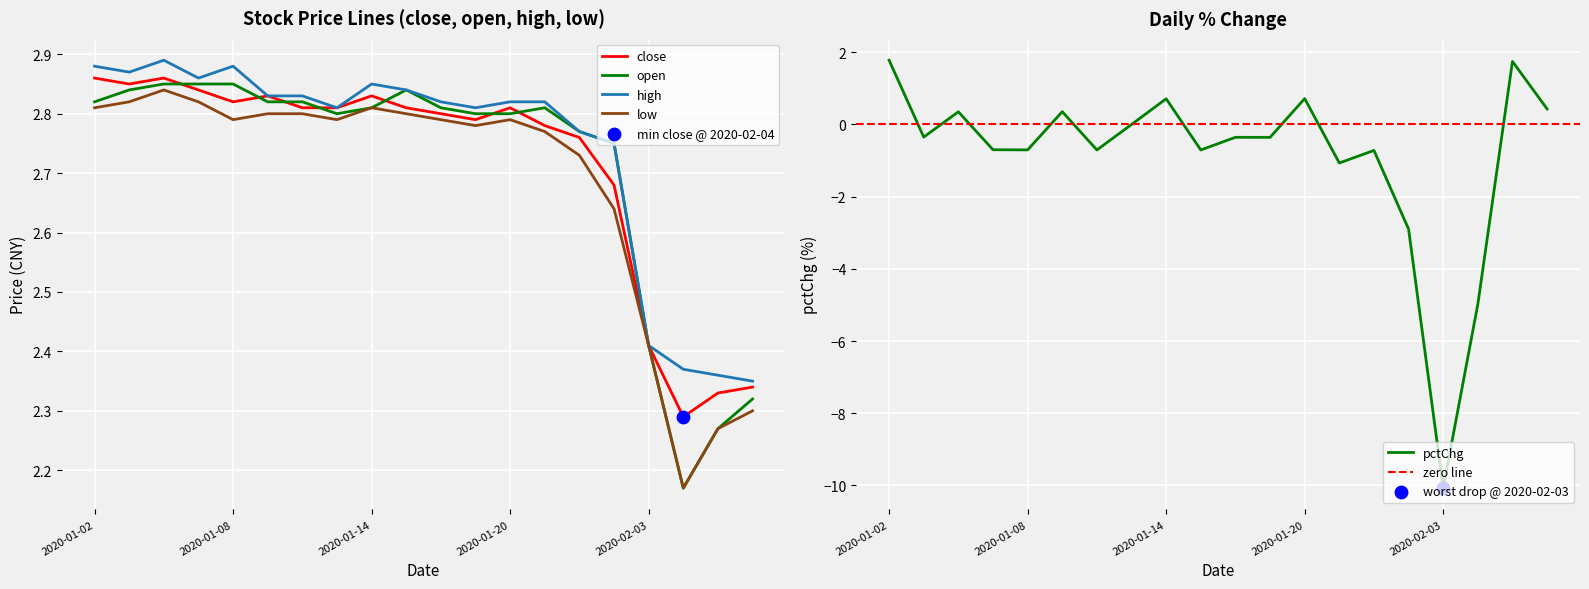

Which series contains the highest Y value?

high